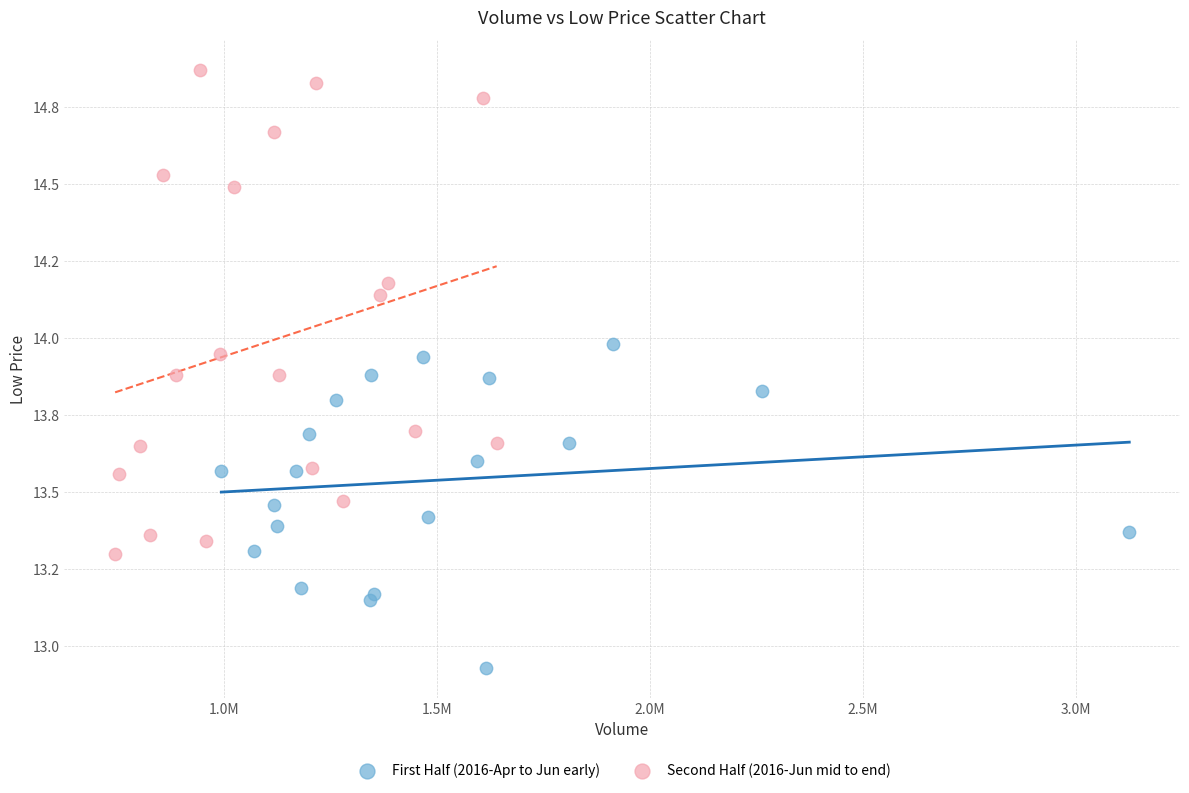

What are all the series names shown in the legend?

First Half (2016-Apr to Jun early), Second Half (2016-Jun mid to end)